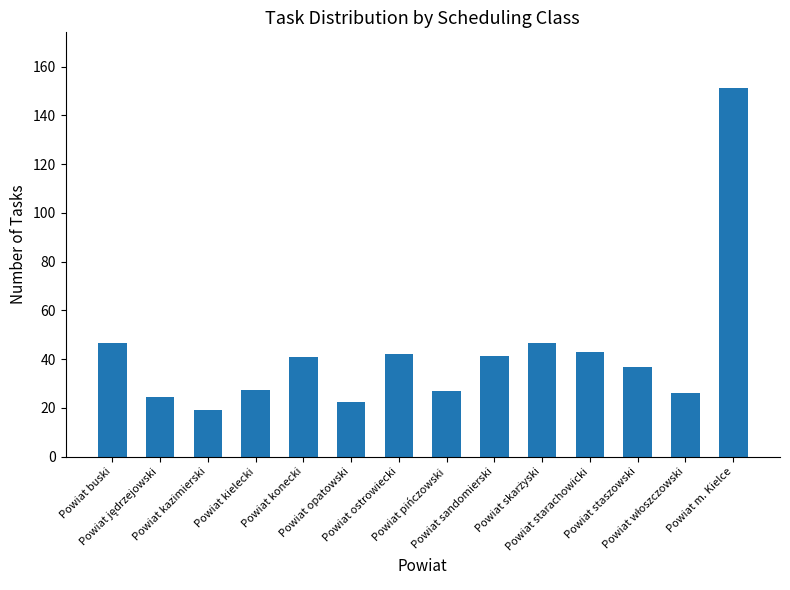

What is the maximum value shown in the chart?

151.4